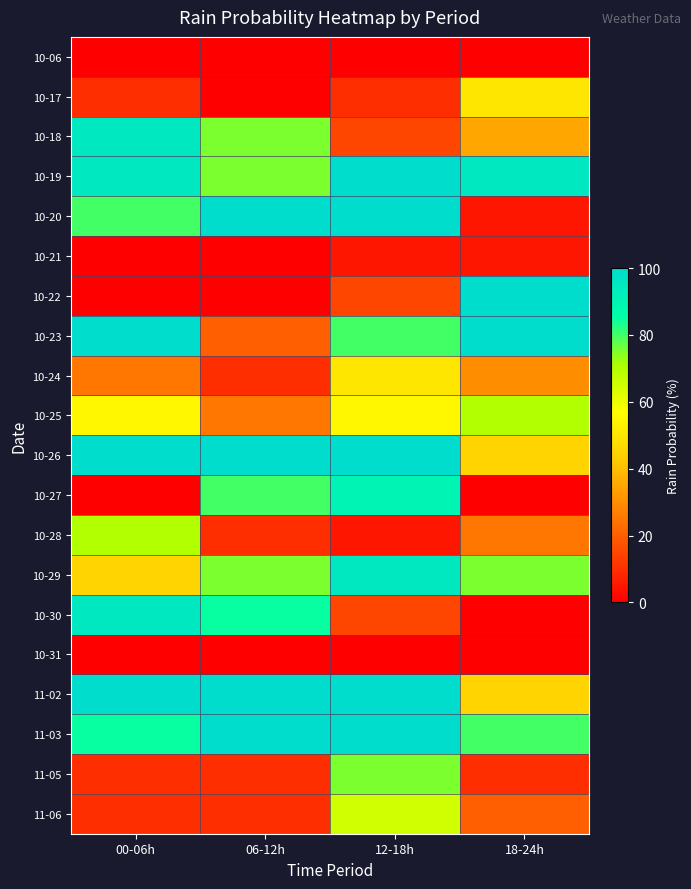

Reading left to right, list all the values displayed in this chart.

10-06: 00-06h=0	06-12h=0	12-18h=0	18-24h=0
10-17: 00-06h=10	06-12h=0	12-18h=10	18-24h=50
10-18: 00-06h=95	06-12h=75	12-18h=15	18-24h=35
10-19: 00-06h=95	06-12h=75	12-18h=100	18-24h=95
10-20: 00-06h=80	06-12h=100	12-18h=100	18-24h=5
10-21: 00-06h=0	06-12h=0	12-18h=5	18-24h=5
10-22: 00-06h=0	06-12h=0	12-18h=15	18-24h=100
10-23: 00-06h=100	06-12h=20	12-18h=80	18-24h=100
10-24: 00-06h=25	06-12h=10	12-18h=50	18-24h=30
10-25: 00-06h=55	06-12h=25	12-18h=55	18-24h=70
10-26: 00-06h=100	06-12h=100	12-18h=100	18-24h=45
10-27: 00-06h=0	06-12h=80	12-18h=90	18-24h=0
10-28: 00-06h=70	06-12h=10	12-18h=5	18-24h=25
10-29: 00-06h=45	06-12h=75	12-18h=95	18-24h=75
10-30: 00-06h=95	06-12h=85	12-18h=15	18-24h=0
10-31: 00-06h=0	06-12h=0	12-18h=0	18-24h=0
11-02: 00-06h=100	06-12h=100	12-18h=100	18-24h=45
11-03: 00-06h=85	06-12h=100	12-18h=100	18-24h=80
11-05: 00-06h=10	06-12h=10	12-18h=75	18-24h=10
11-06: 00-06h=10	06-12h=10	12-18h=65	18-24h=20